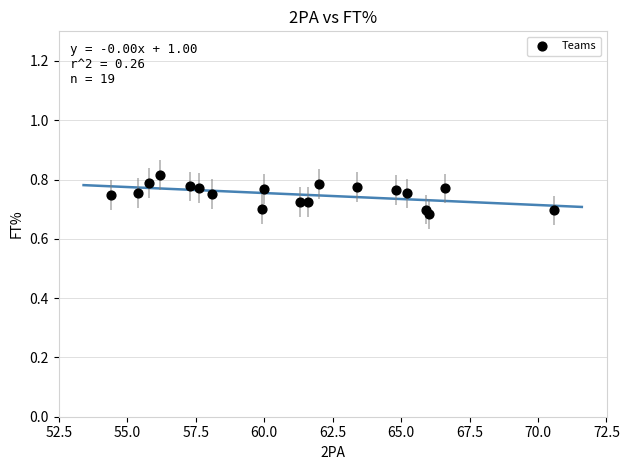

What is the range of X values (max minus min)?

16.2